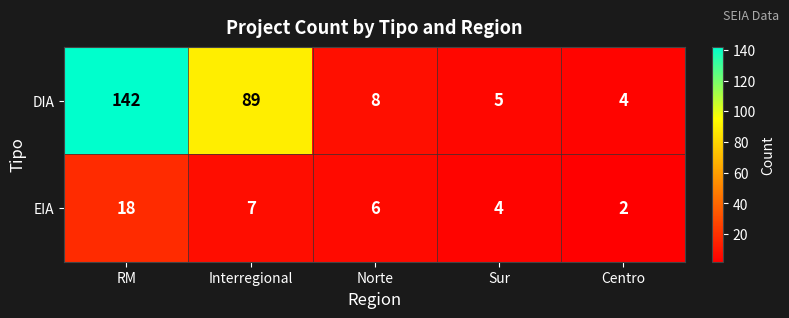

Rank the series by their average value, from lowest to highest.

EIA, DIA